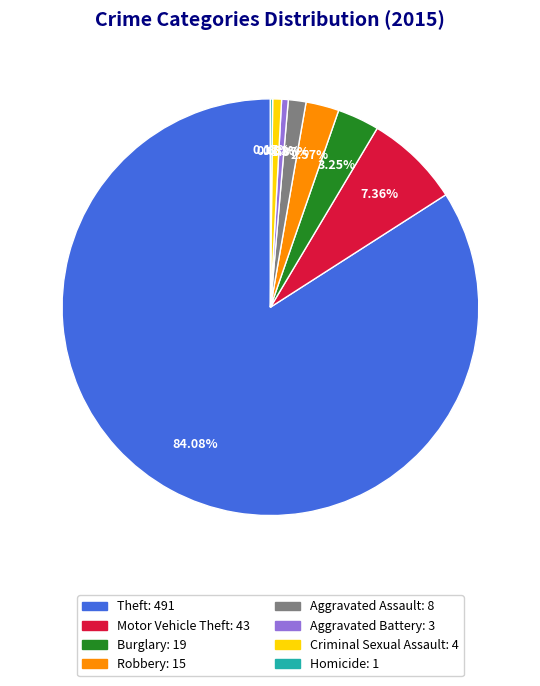

To the nearest percent, what percentage of the pie is Aggravated Battery?

1%